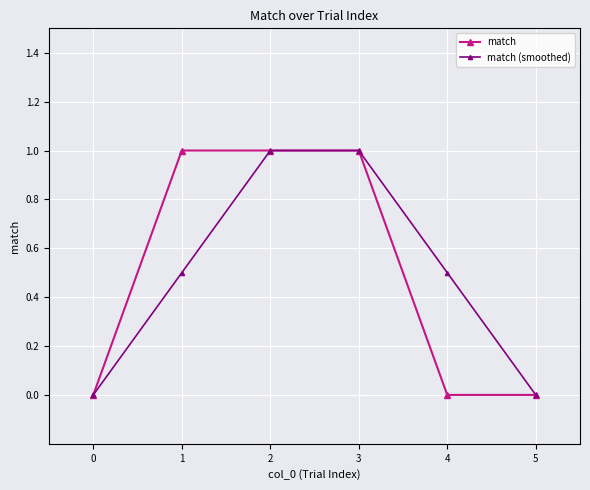

True or false: match has a value of 0.4 at 3.

False